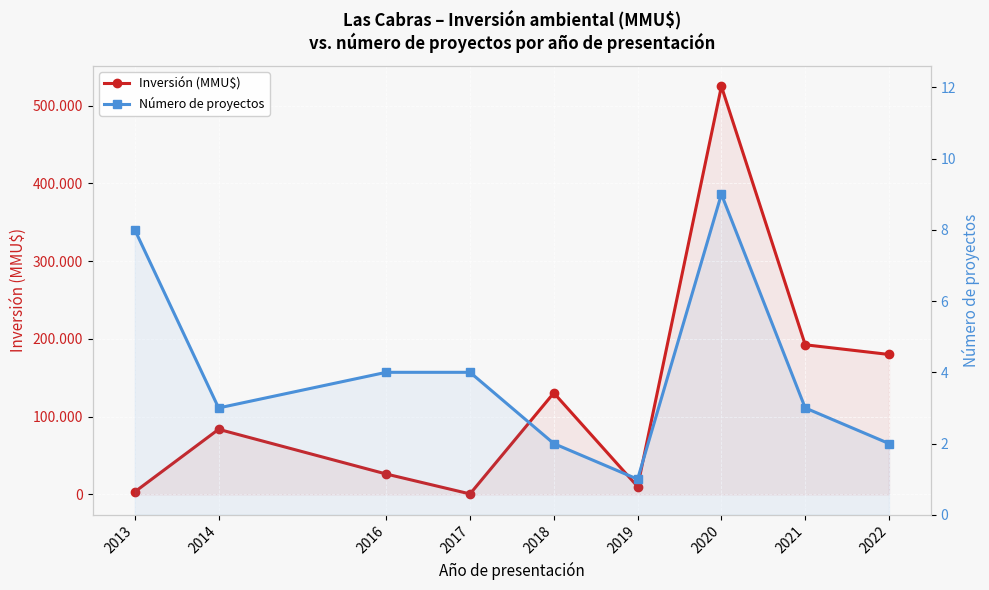

What is the difference between the second highest and second lowest values in the Inversión (MMU$) series?

189150